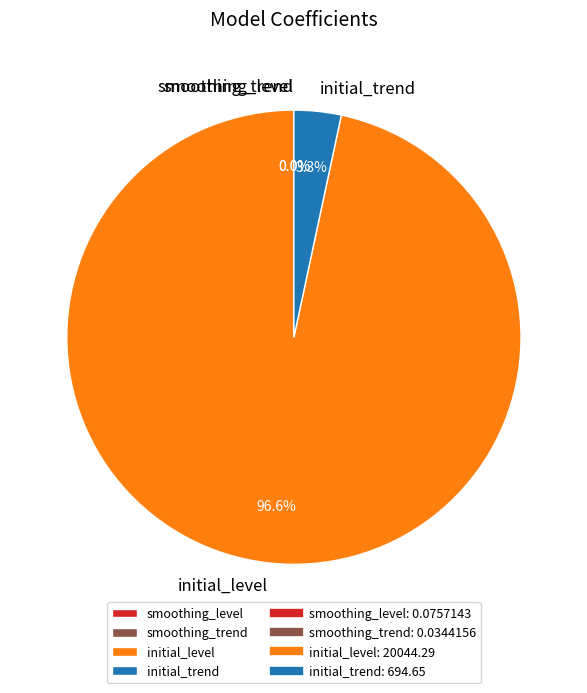

What is the largest slice in the pie chart?

initial_level